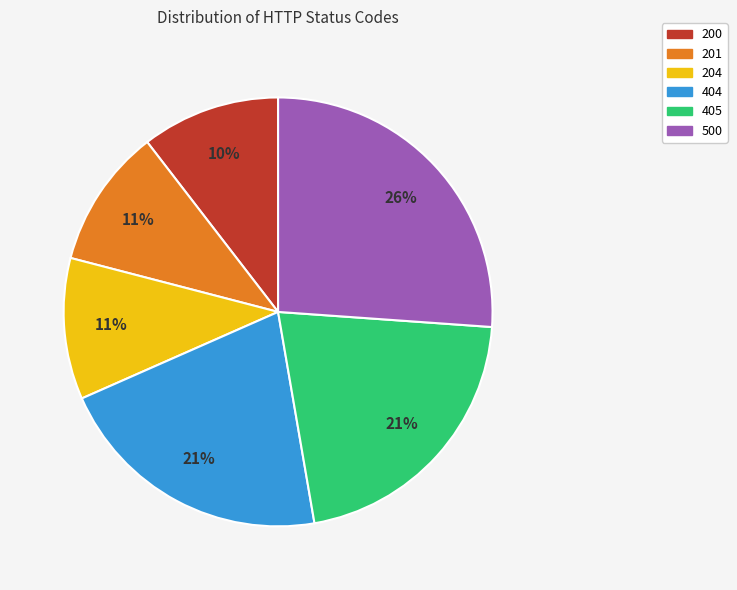

Count the number of slices in the pie.

6